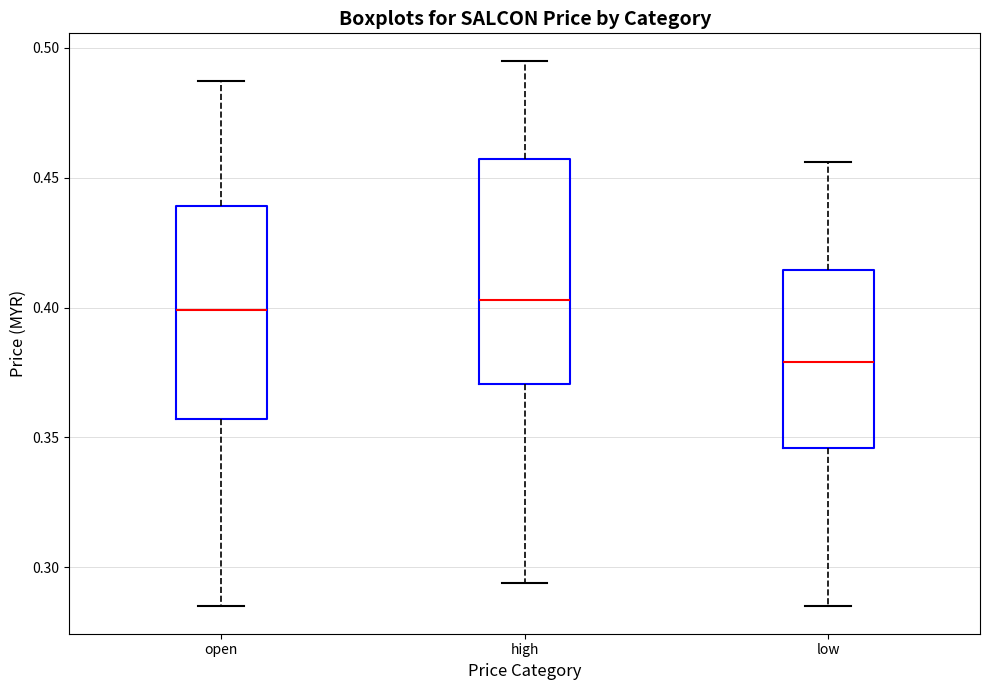

Reading left to right, read every box against the y-axis: the position of its median line, the range the box covers, and the ends of its whiskers. The values are not printed on the chart, so give them approximately, as read against the axis.

open: median 0.400, box 0.355 to 0.440, whiskers 0.285 to 0.485
high: median 0.405, box 0.370 to 0.455, whiskers 0.295 to 0.495
low: median 0.380, box 0.345 to 0.415, whiskers 0.285 to 0.455